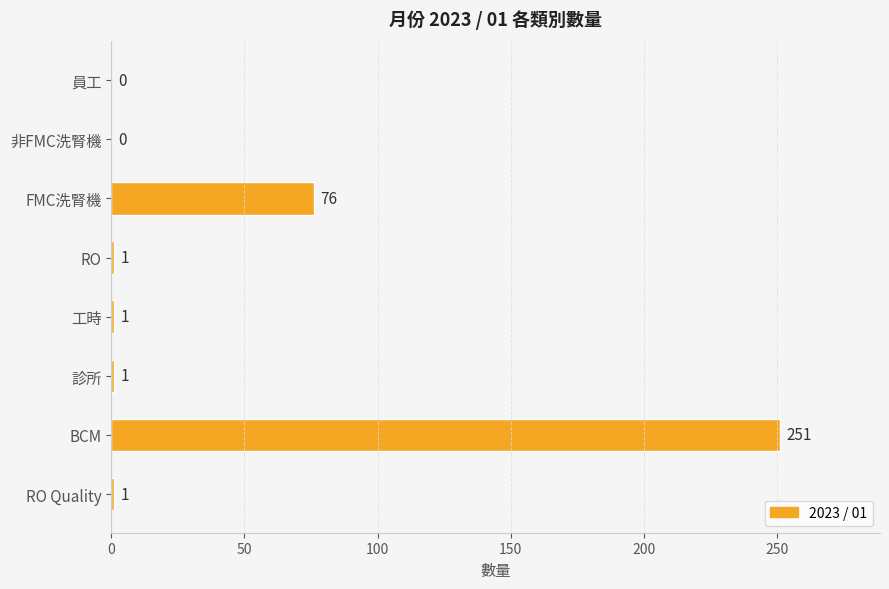

True or false: the data shows 140 at 非FMC洗腎機.

False